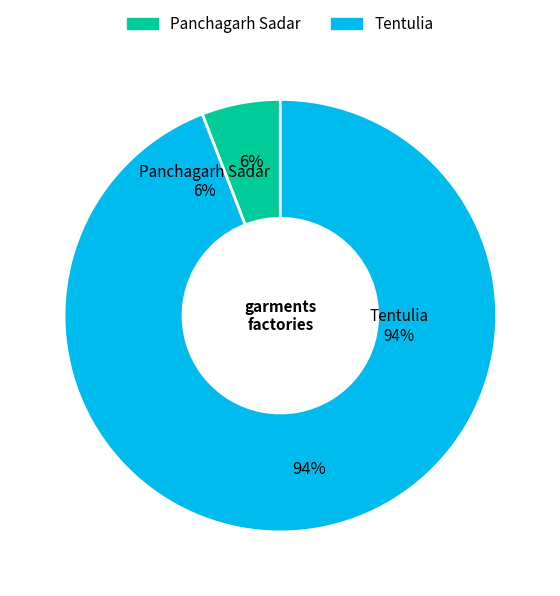

To the nearest percent, what percentage of the pie is Tentulia?

94%